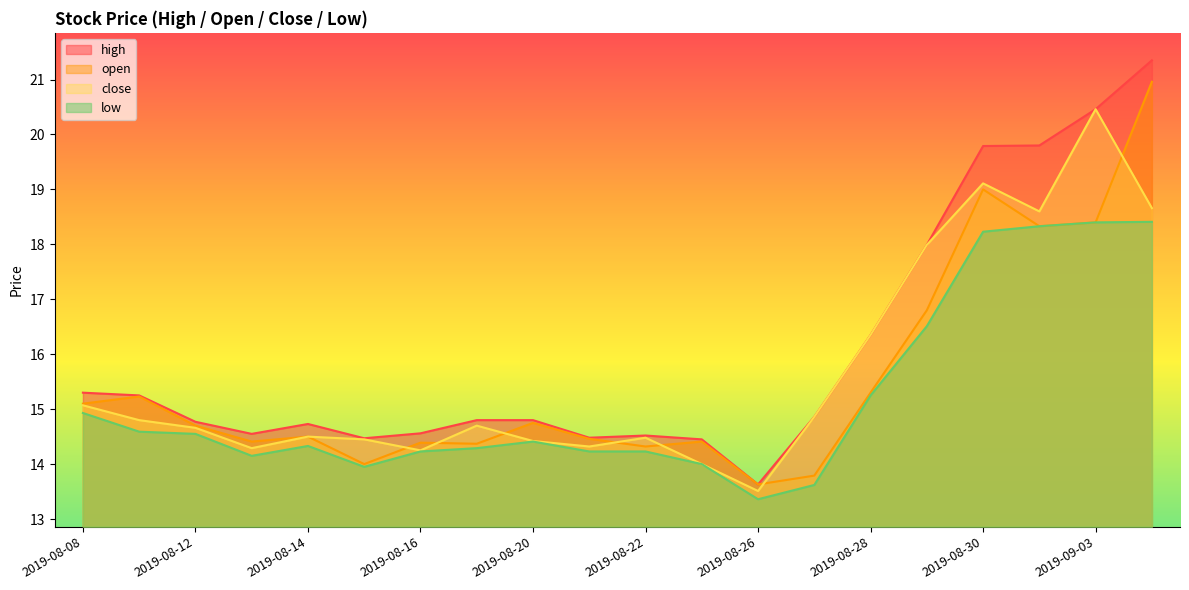

At which label does open first exceed 14?

2019-08-08